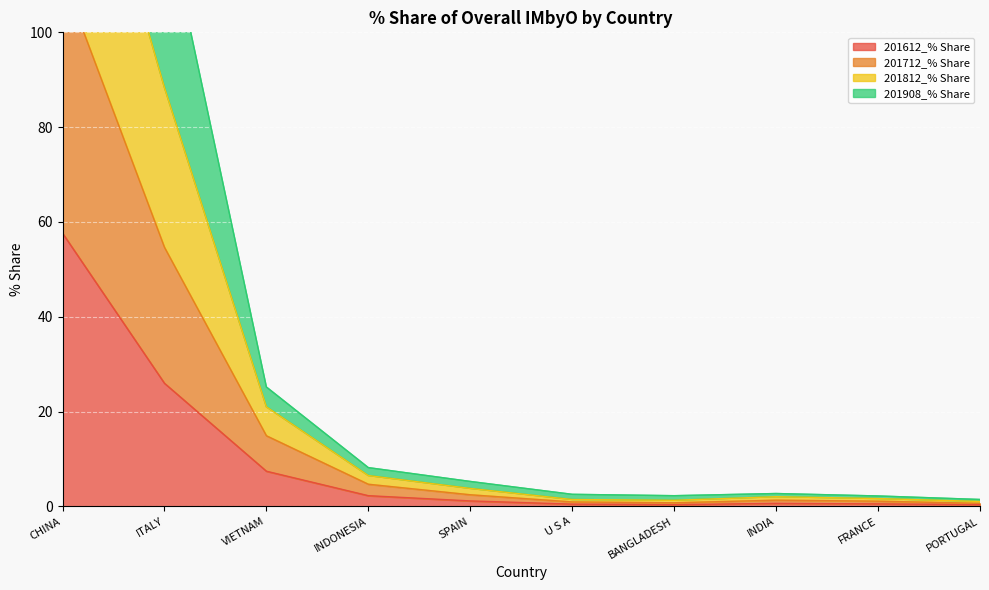

What is the maximum value for 201612_% Share?

57.6